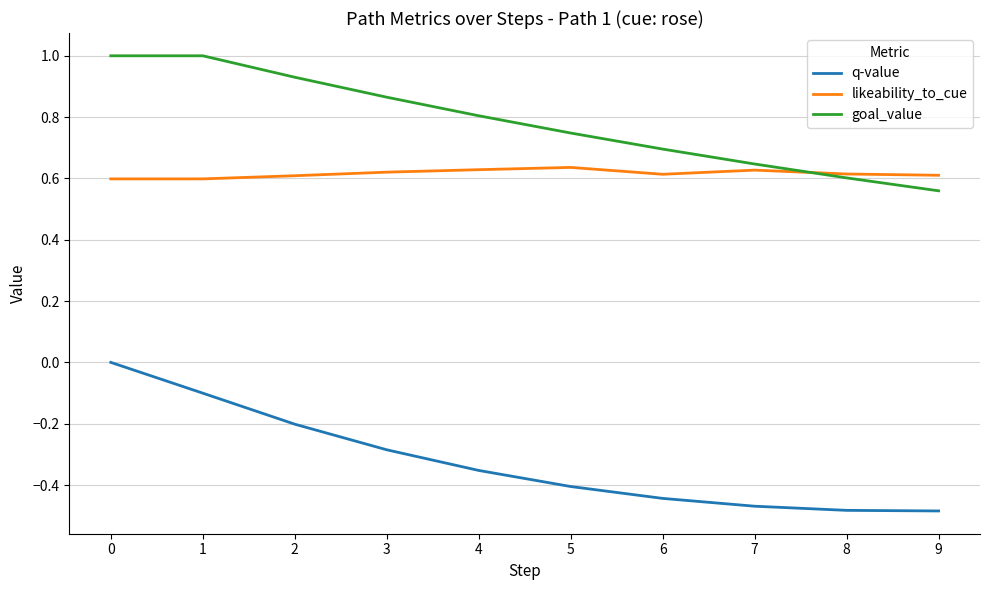

How many values in q-value are below zero?

9